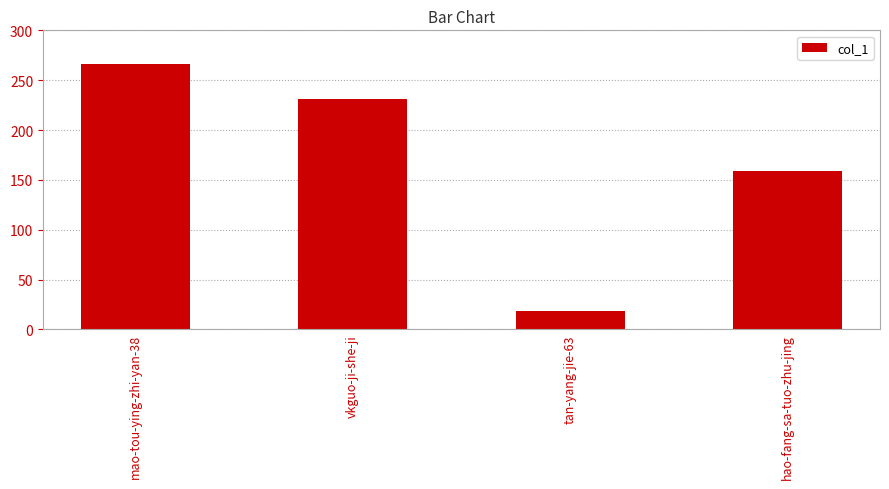

List the labels in order of value, smallest first.

tan-yang-jie-63, hao-fang-sa-tuo-zhu-jing, vkguo-ji-she-ji, mao-tou-ying-zhi-yan-38